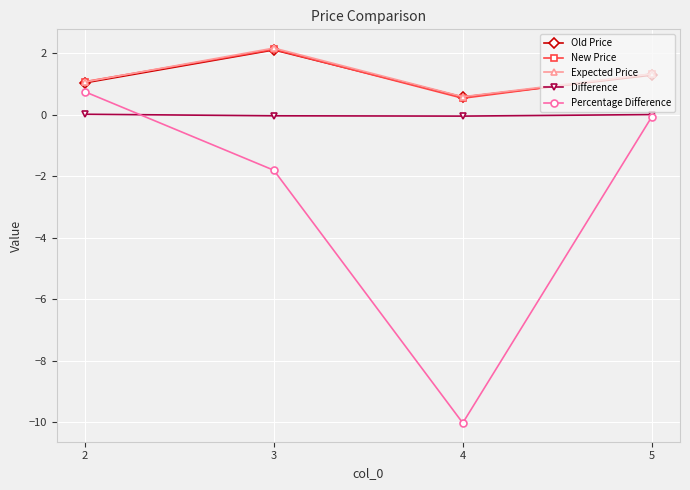

True or false: Percentage Difference and Old Price cross at least once.

False